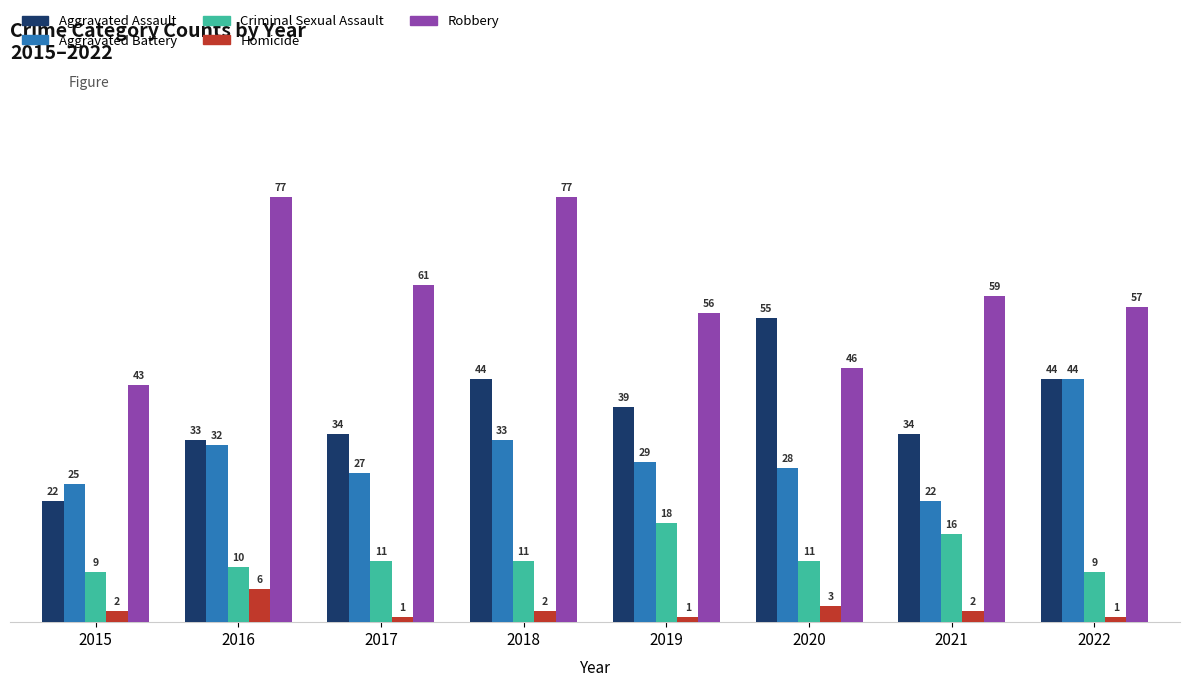

Is it true that Aggravated Battery equals 33 at 2018?

True